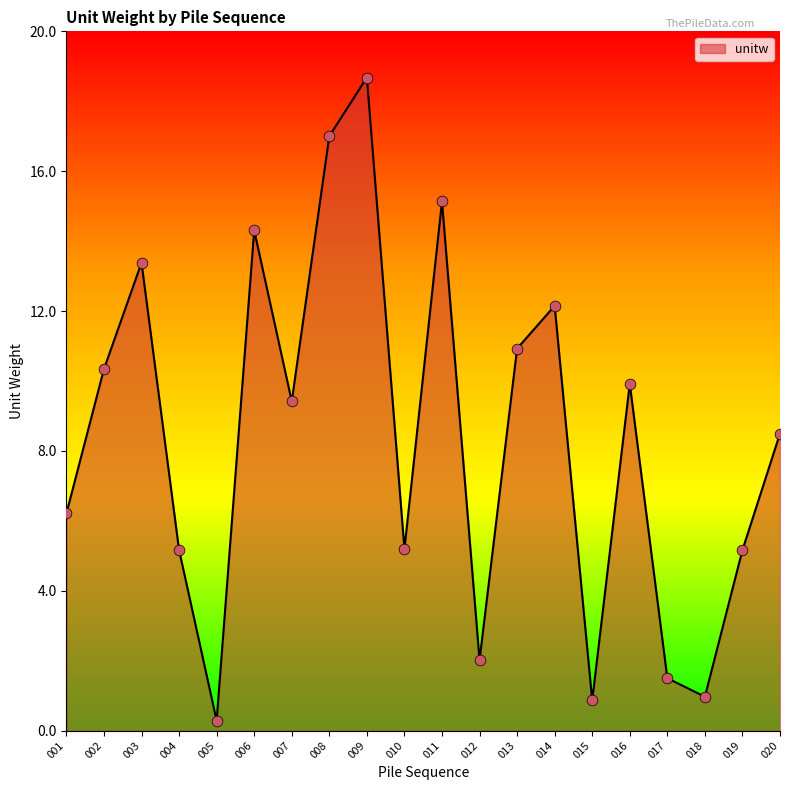

What is the change in value from 008 to 015?

-16.1